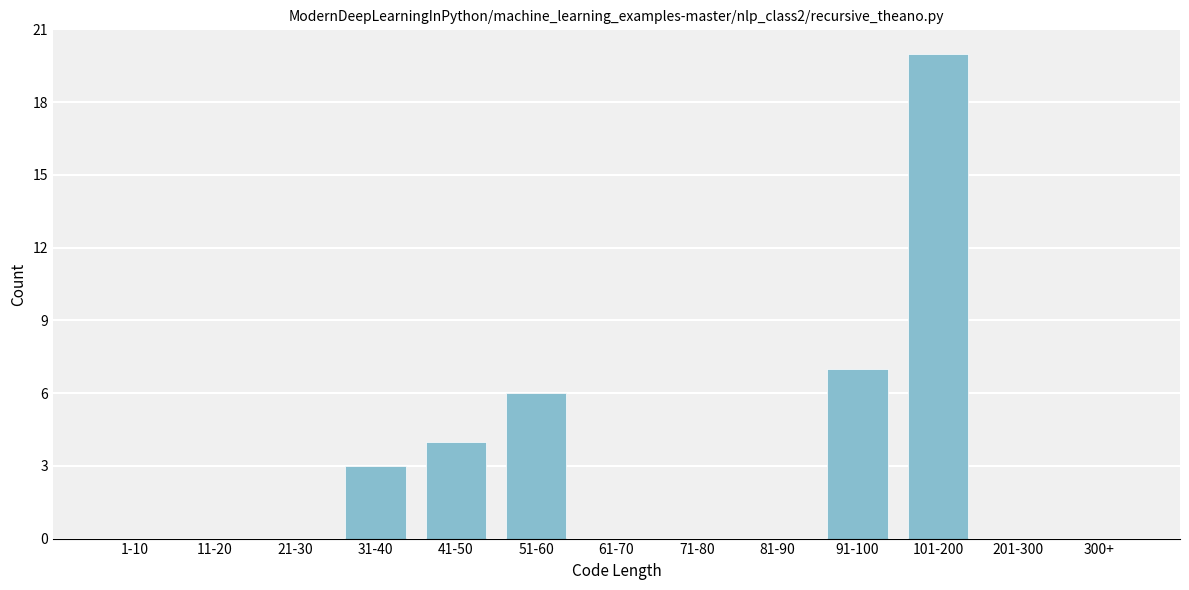

Reading left to right, extract all data points from this chart.

1-10=0	11-20=0	21-30=0	31-40=3	41-50=4	51-60=6	61-70=0	71-80=0	81-90=0	91-100=7	101-200=20	201-300=0	300+=0